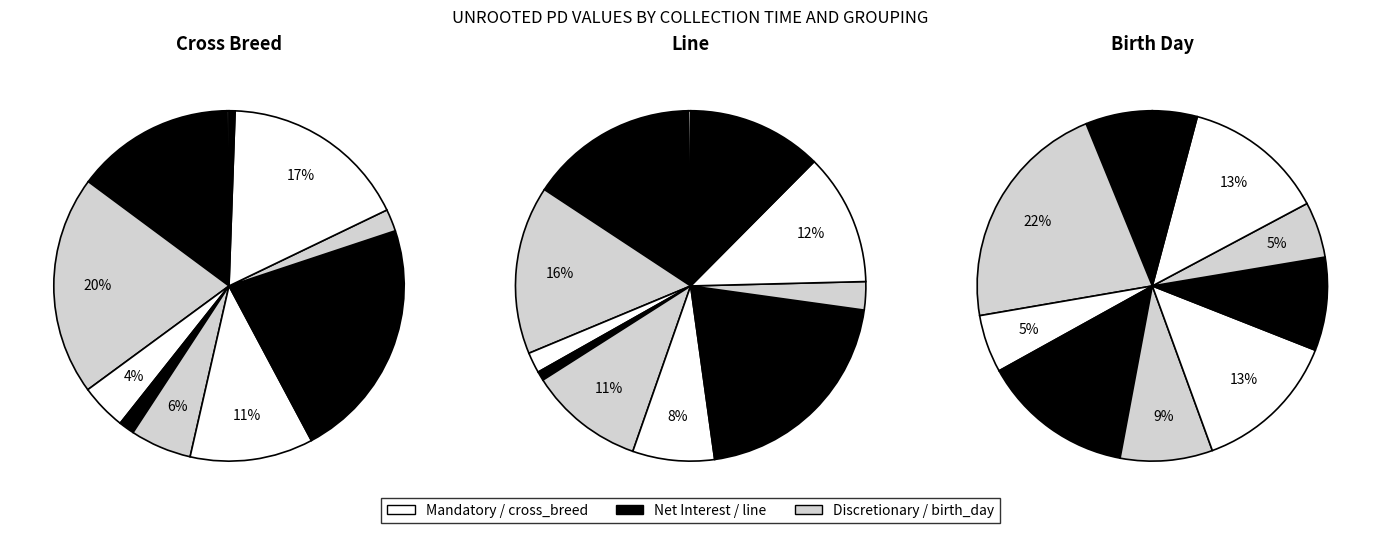

Count the number of slices in the pie.

11